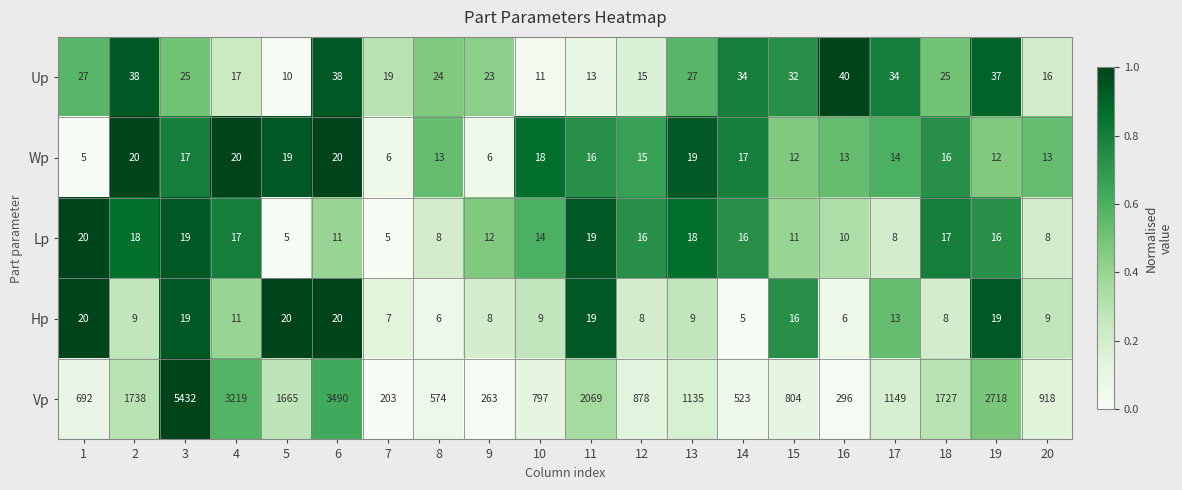

What is the difference between the Wp values at 17 and 9?

8